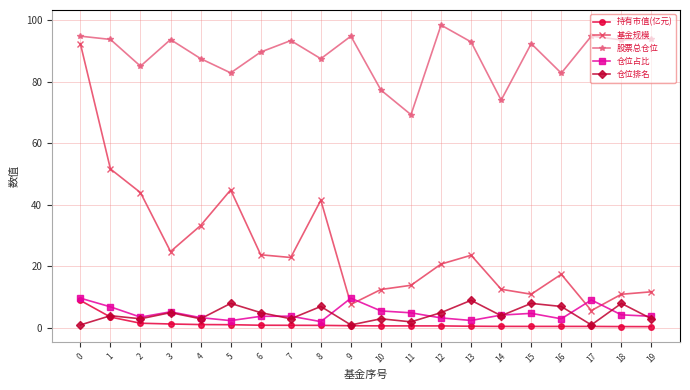

What value does the 仓位排名 series have at 16?

7.0